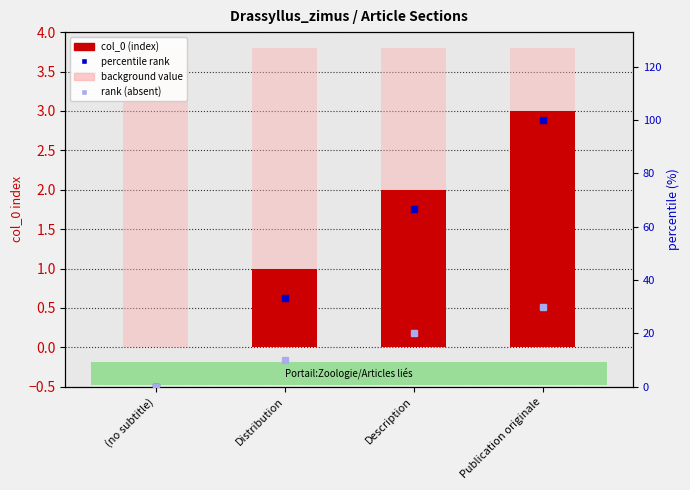

What value does the background value series have at Distribution?

3.8